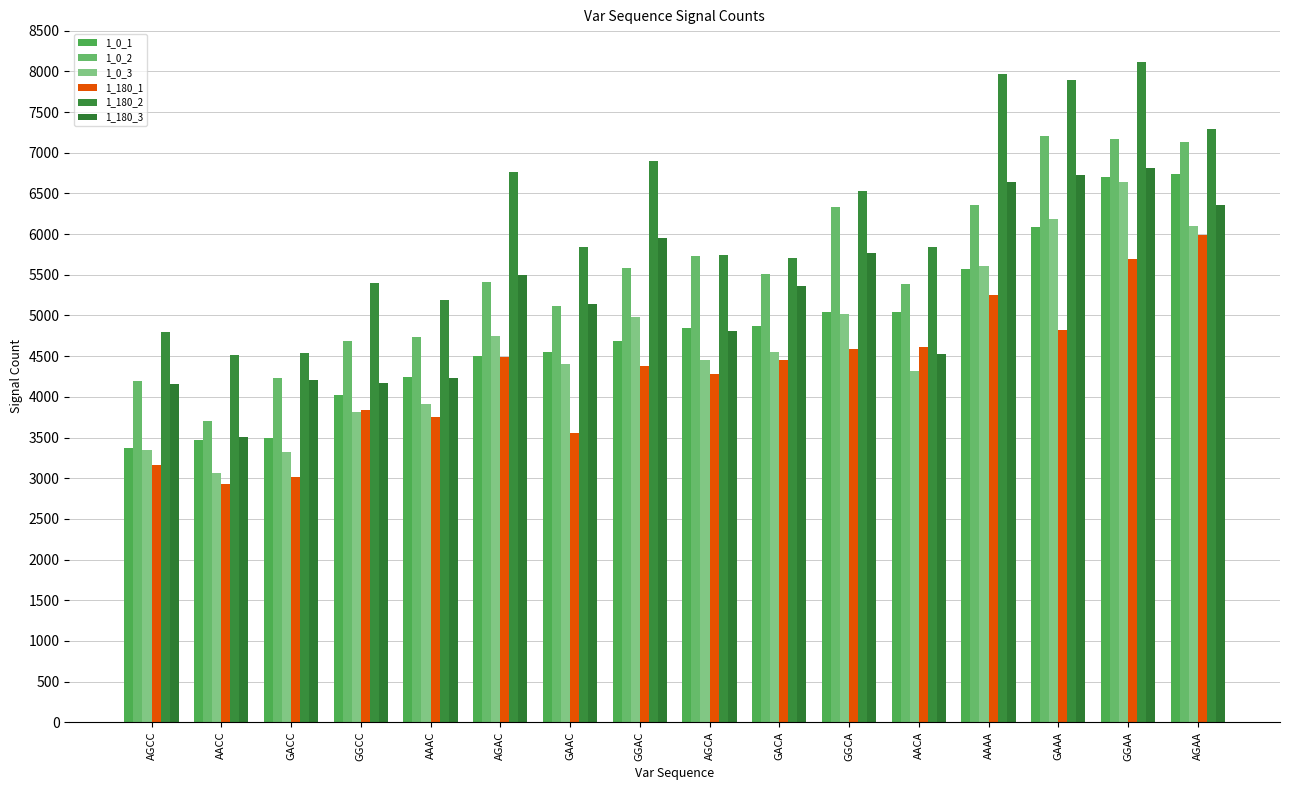

What is the sum of all 1_0_2 values?

88502